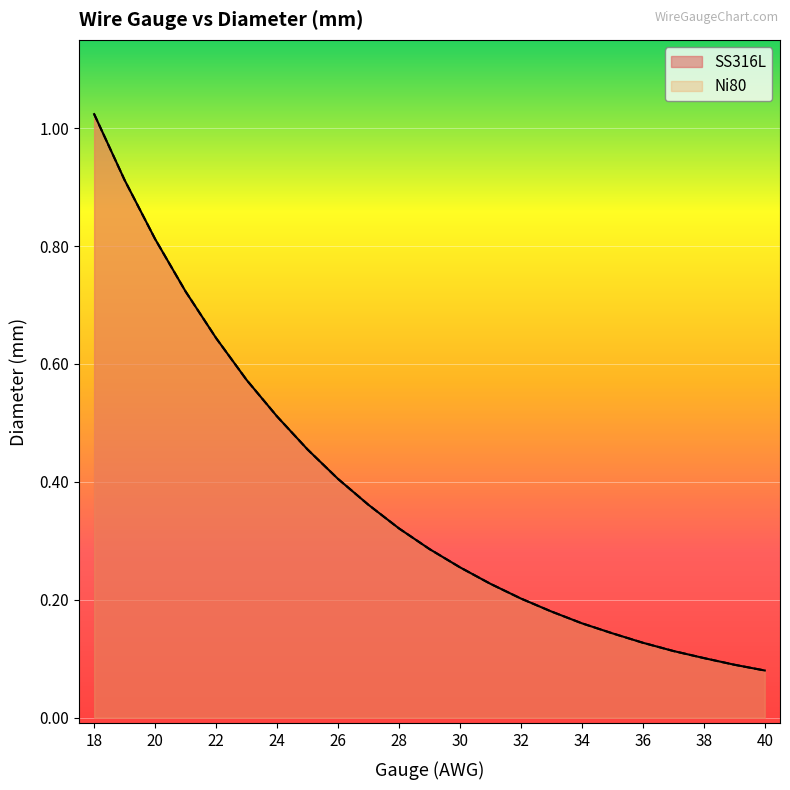

What are all the series names shown in the legend?

SS316L, Ni80